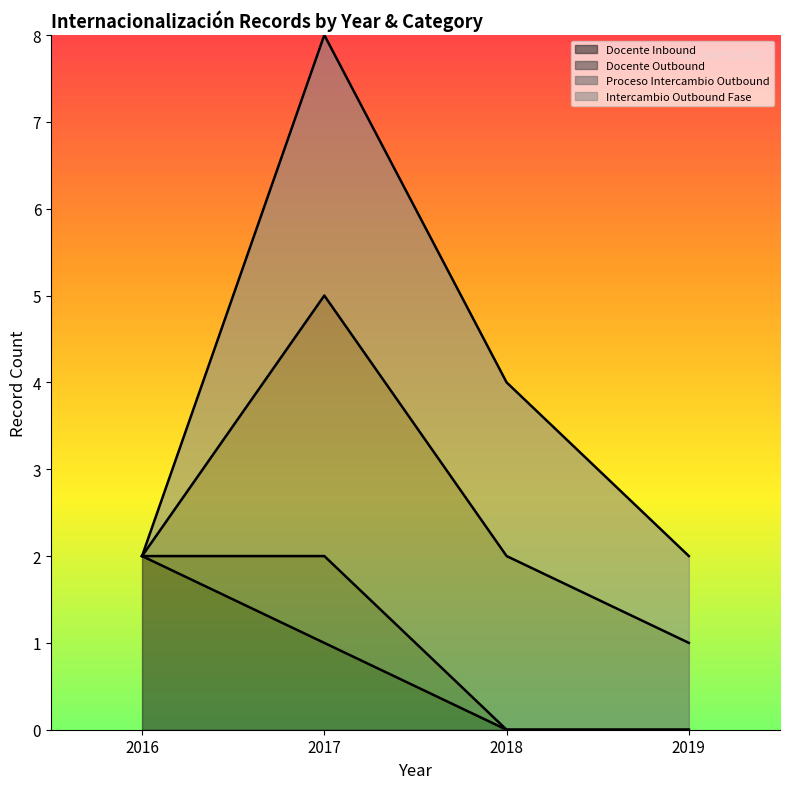

Which label corresponds to the smallest value in the chart?

2016